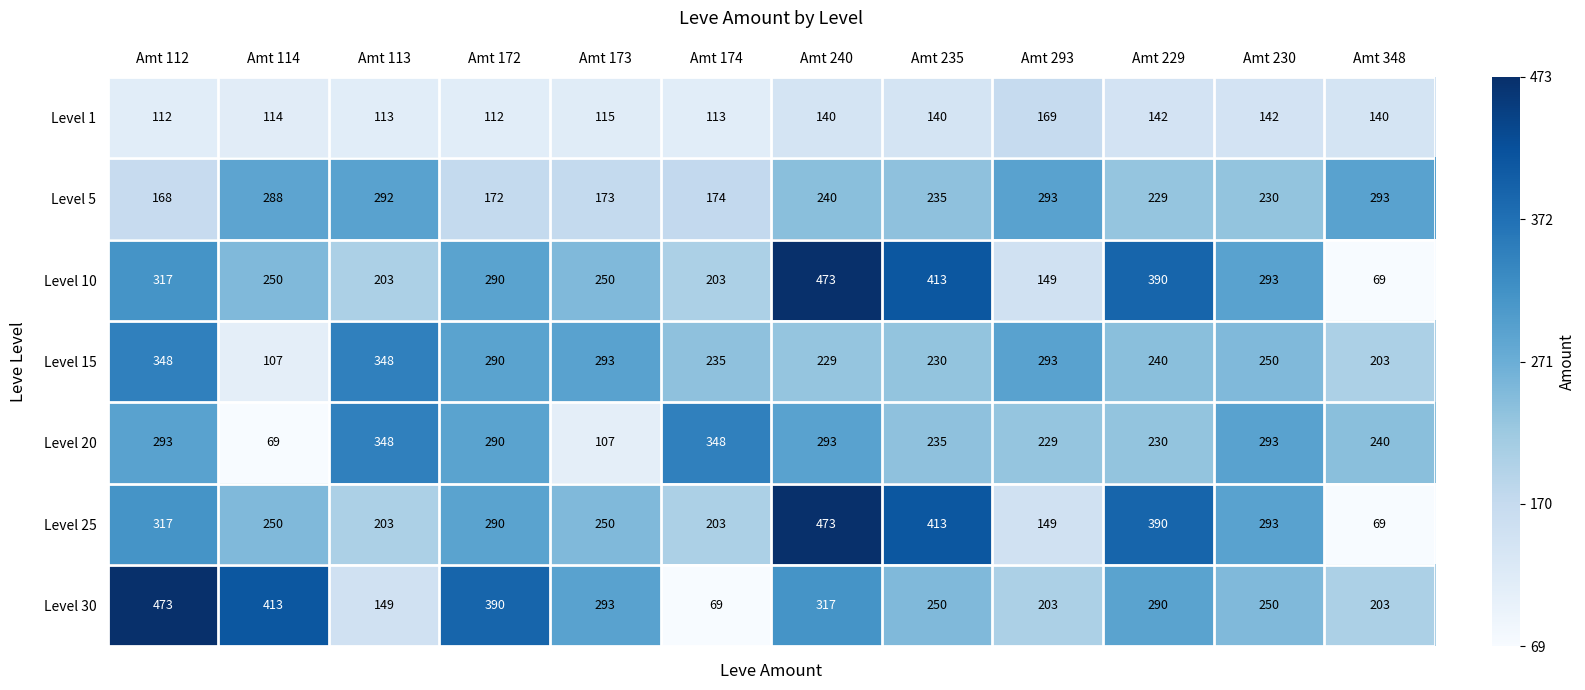

What is the total value across all series at Amt 173?

1481